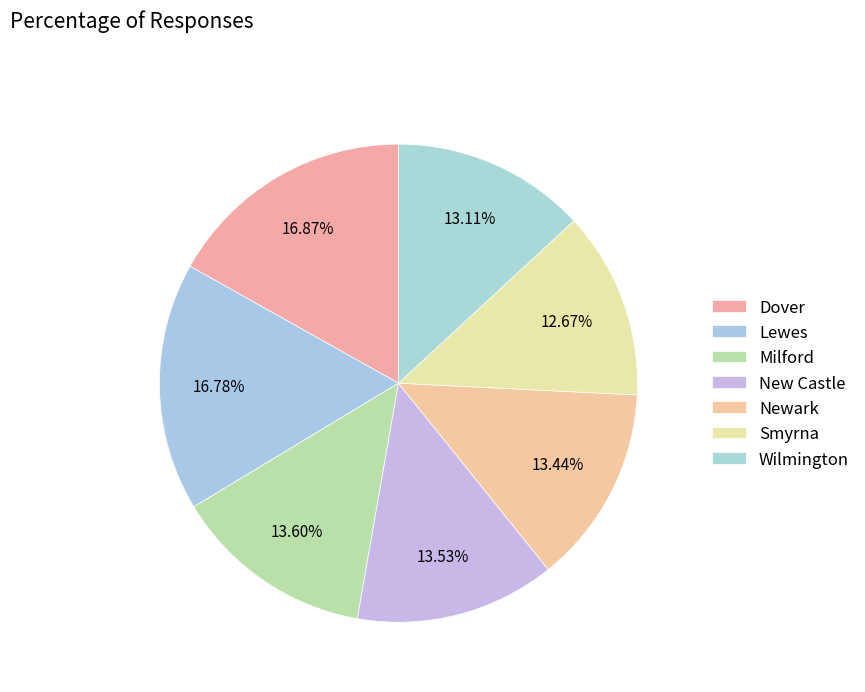

How many slices are in this pie chart?

7